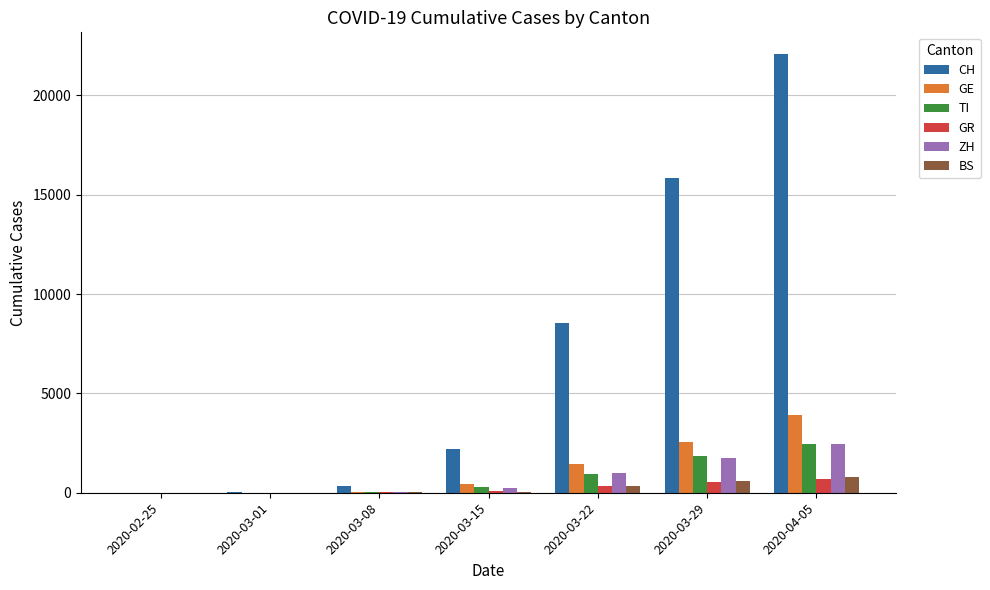

Does the chart contain stacked bars?

No